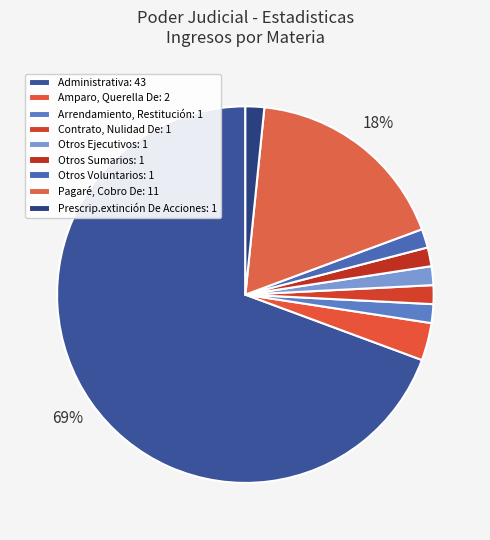

To the nearest percent, what portion does Arrendamiento, Restitución represent?

2%